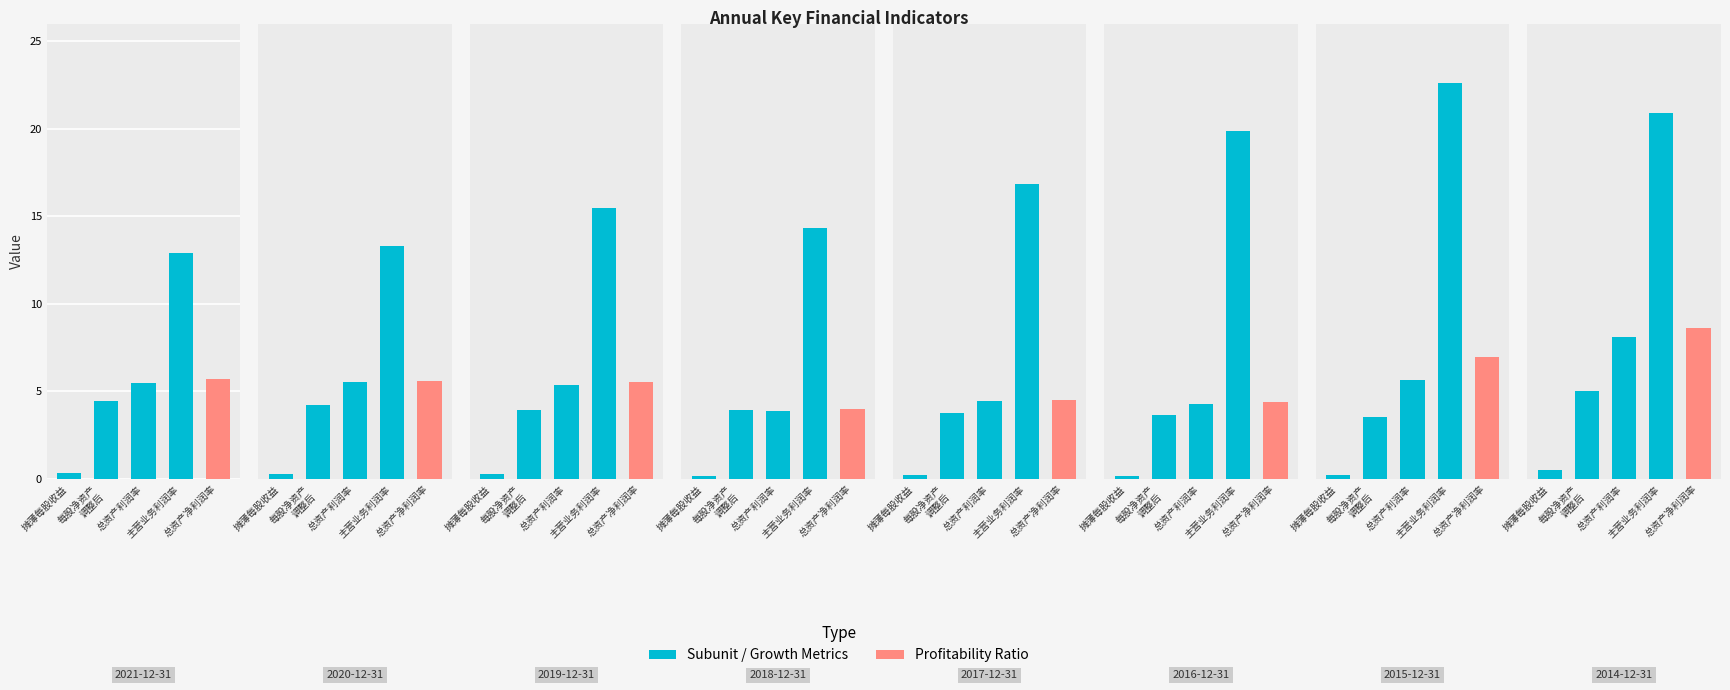

The value of 总资产利润率(%) at 2016-12-31 is 4.3. True or false?

True